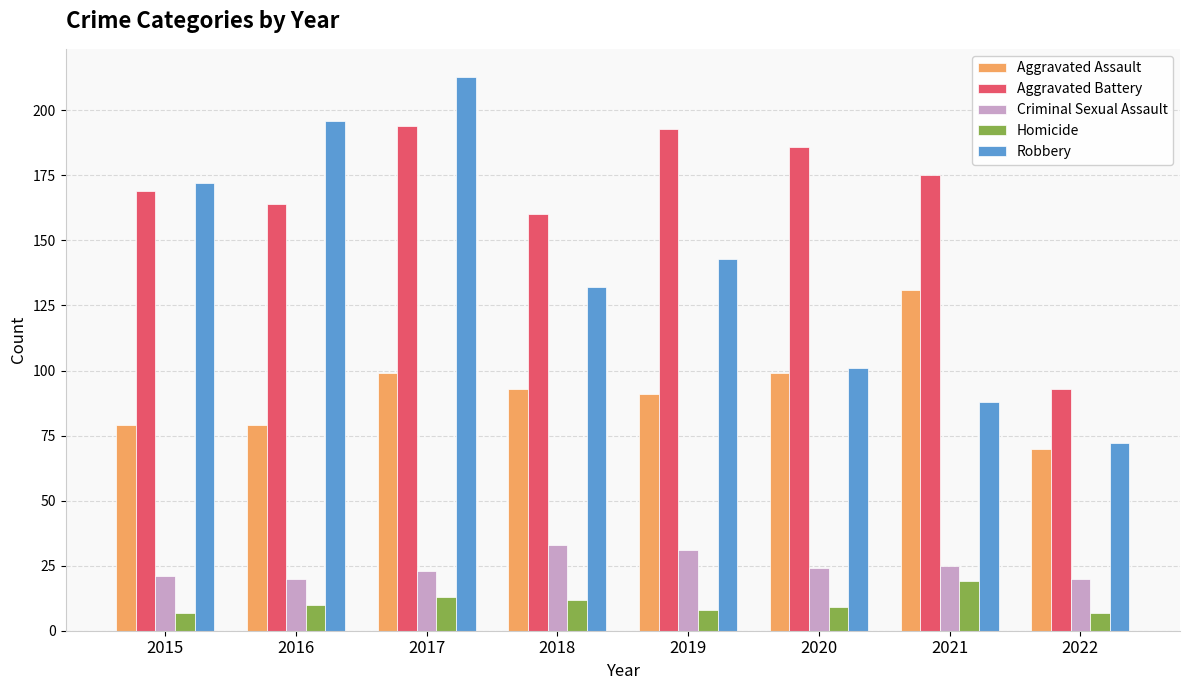

What is the value of the Criminal Sexual Assault bar at the 4th from the left?

33